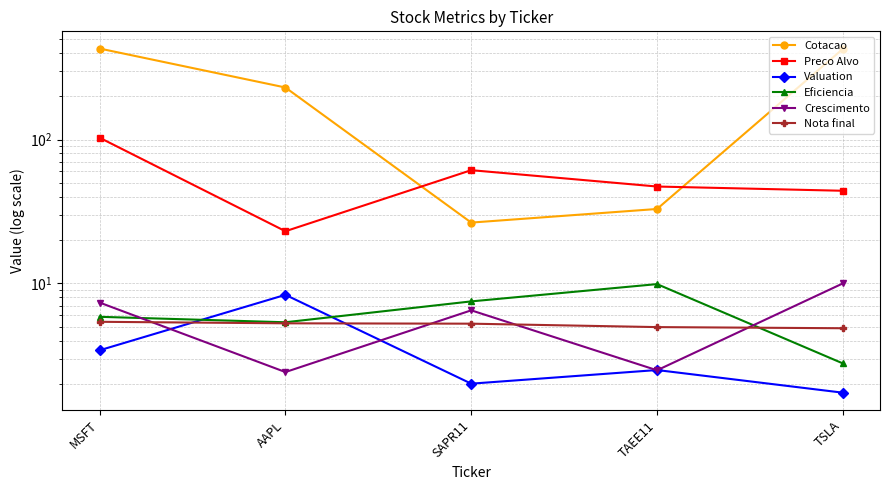

What is the label of the 3rd point from the right?

SAPR11